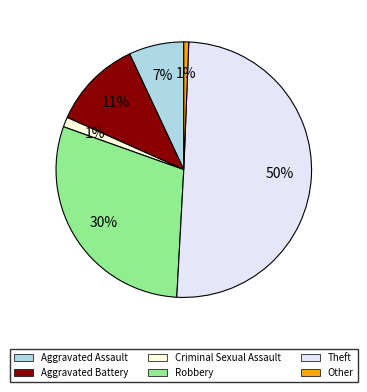

Between Other and Robbery, which is larger?

Robbery